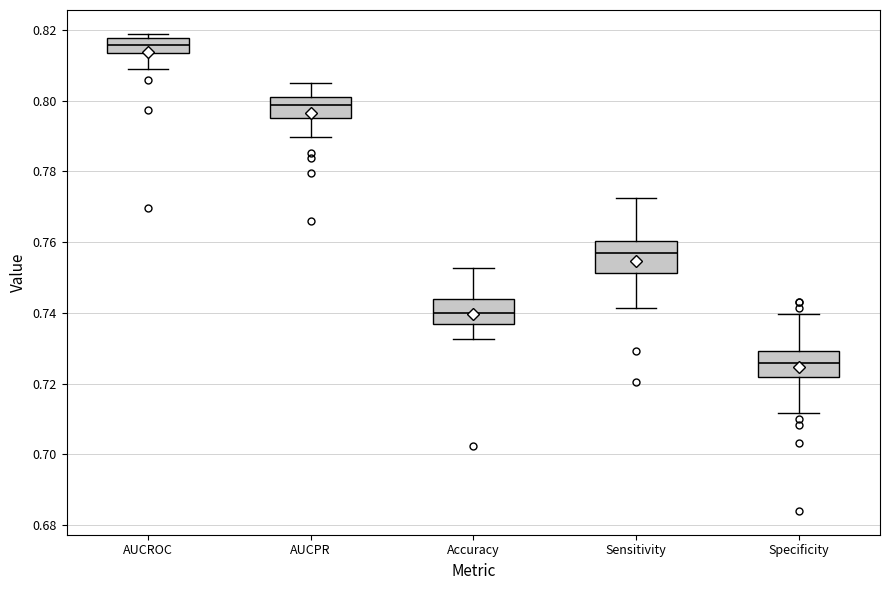

Reading left to right, read every box against the y-axis: the position of its median line, the range the box covers, and the ends of its whiskers. The values are not printed on the chart, so give them approximately, as read against the axis.

AUCROC: median 0.816, box 0.814 to 0.818, whiskers 0.808 to 0.818 (just above the box's upper edge)
AUCPR: median 0.798, box 0.796 to 0.800, whiskers 0.790 to 0.804
Accuracy: median 0.740, box 0.736 to 0.744, whiskers 0.732 to 0.752
Sensitivity: median 0.756, box 0.752 to 0.760, whiskers 0.742 to 0.772
Specificity: median 0.726, box 0.722 to 0.730, whiskers 0.712 to 0.740